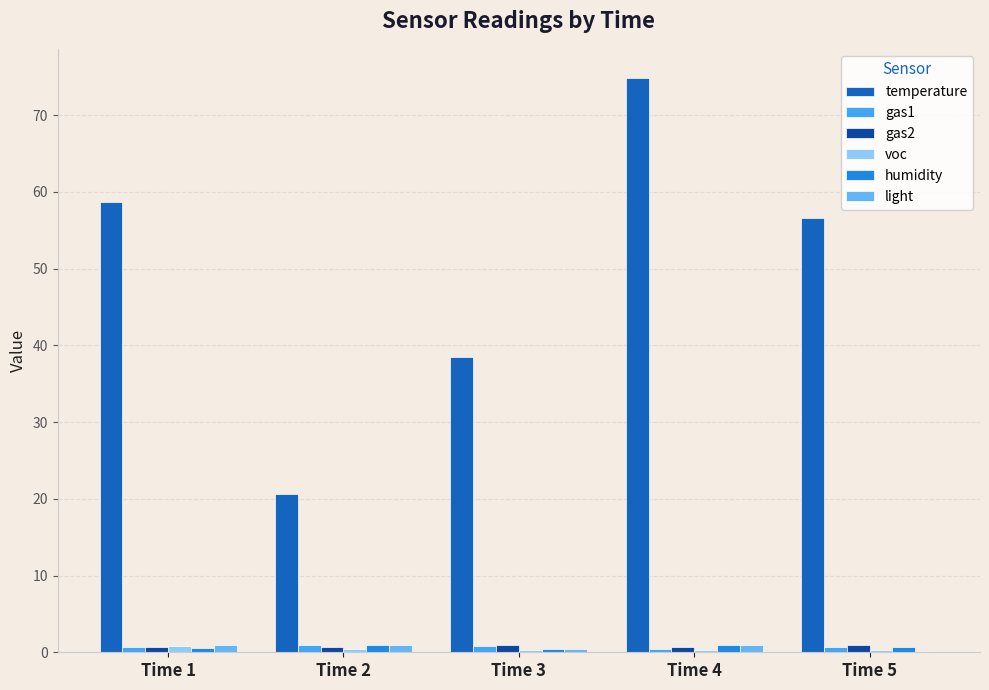

Is it true that humidity equals 0.7 at Time 3?

False